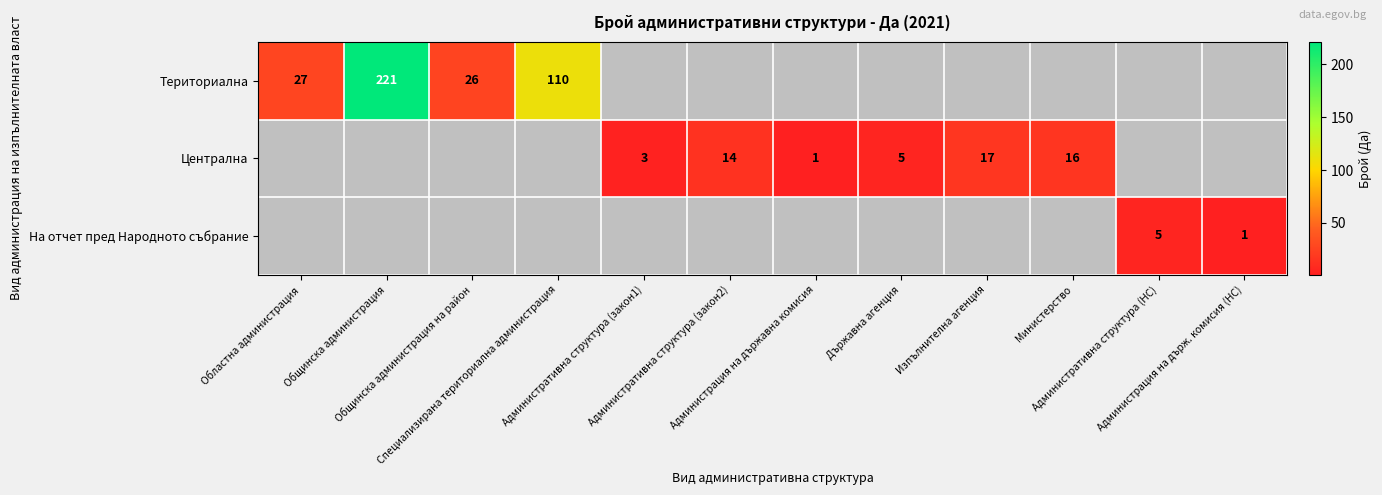

List the labels in order of На отчет пред Народното събрание value, largest first.

Административна структура (НС), Администрация на държ. комисия (НС), Областна администрация, Общинска администрация, Общинска администрация на район, Специализирана териториална администрация, Административна структура (закон1), Административна структура (закон2), Администрация на държавна комисия, Държавна агенция, Изпълнителна агенция, Министерство